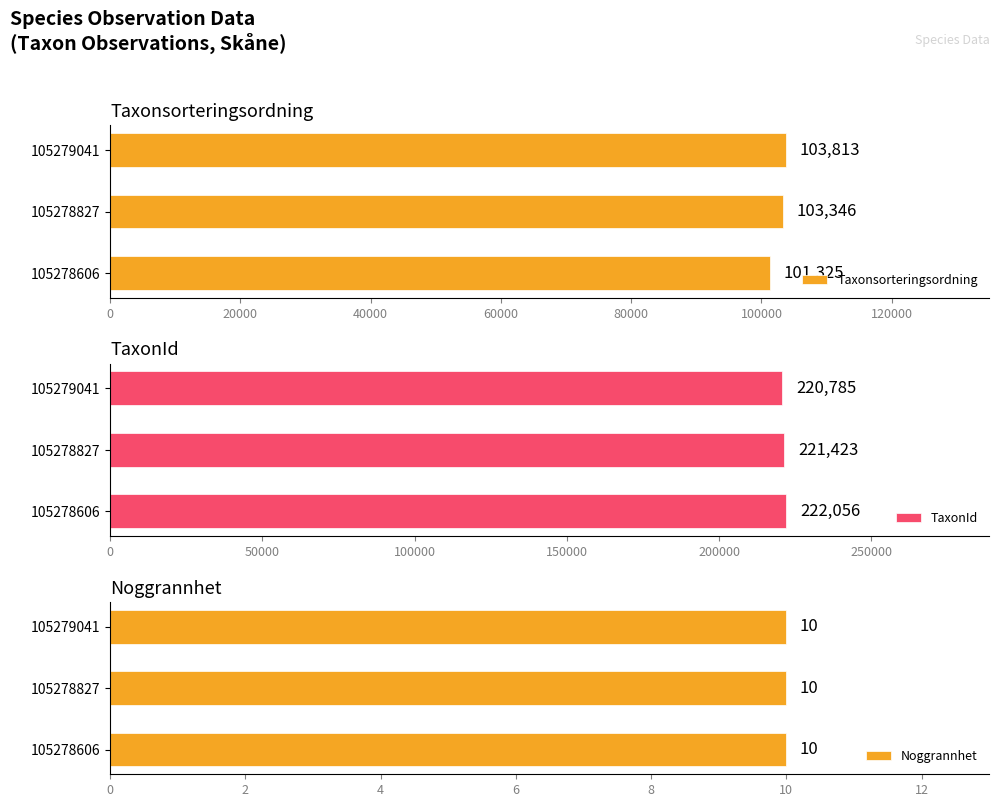

What is the minimum value for TaxonId?

220785